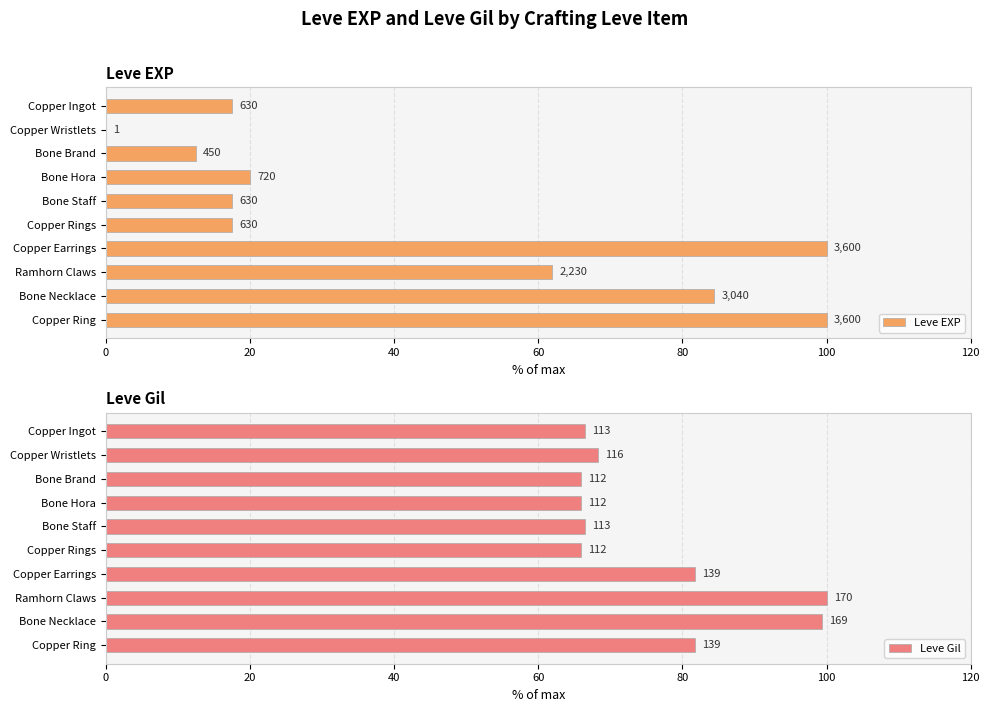

What is the value of the Leve Gil bar at the 10th from the left?

81.8